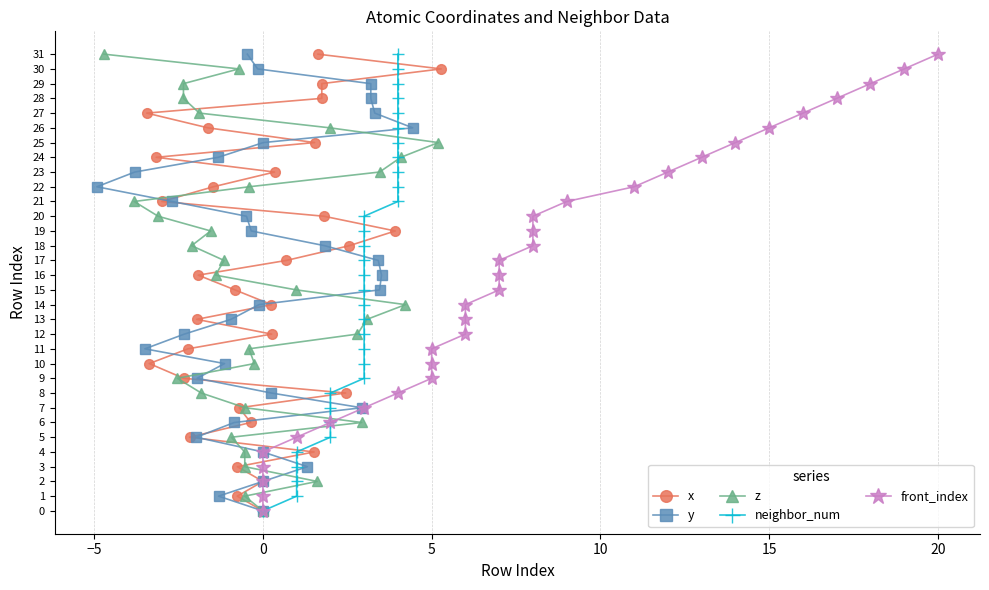

What is the label of the 7th point from the left?

20